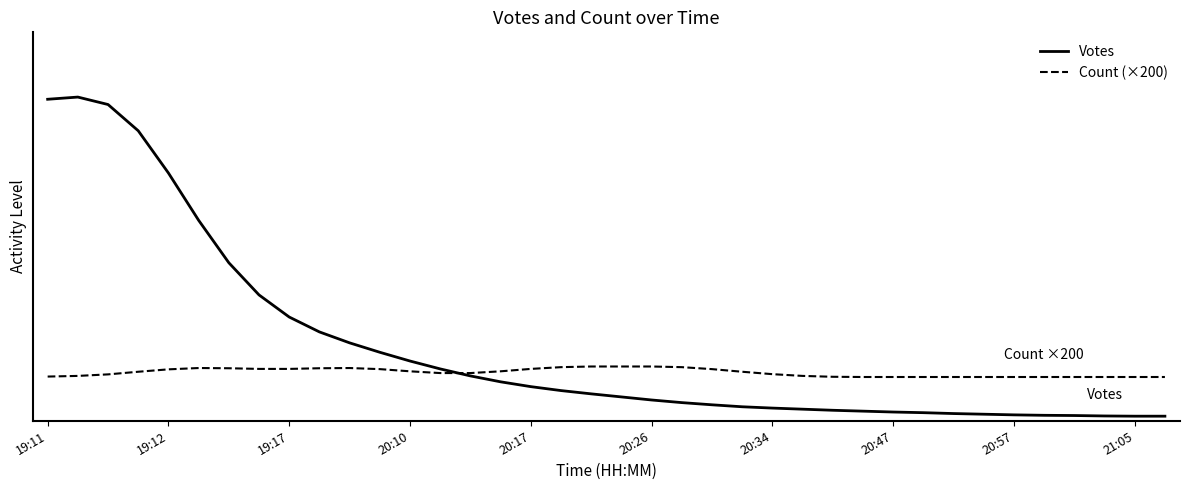

What is the sum of all Votes values?

12829